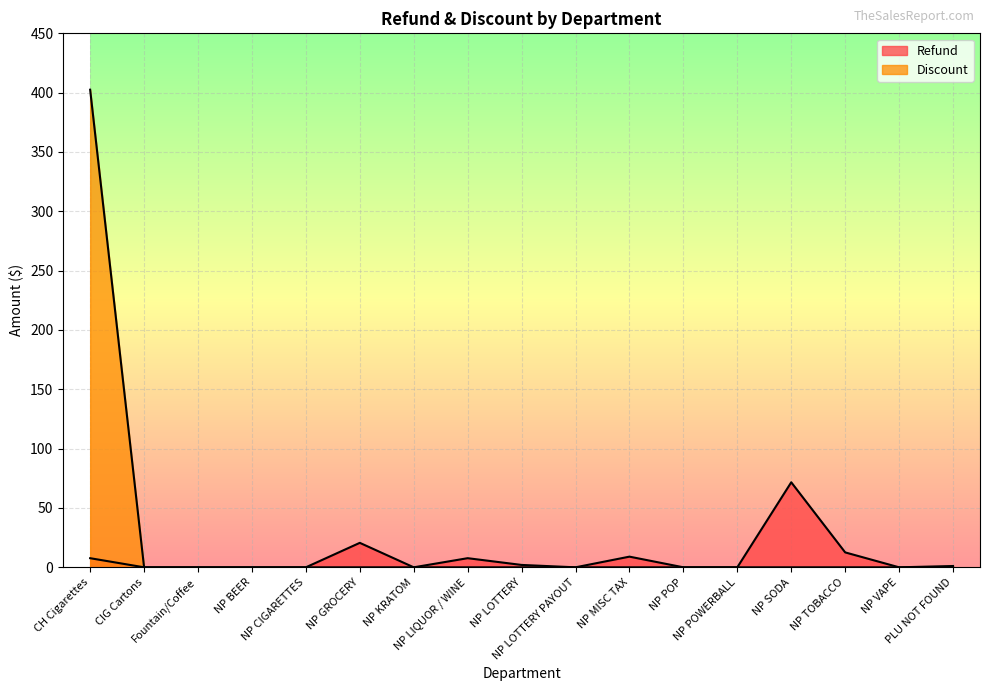

What is the total value across all series at CH Cigarettes?

410.2